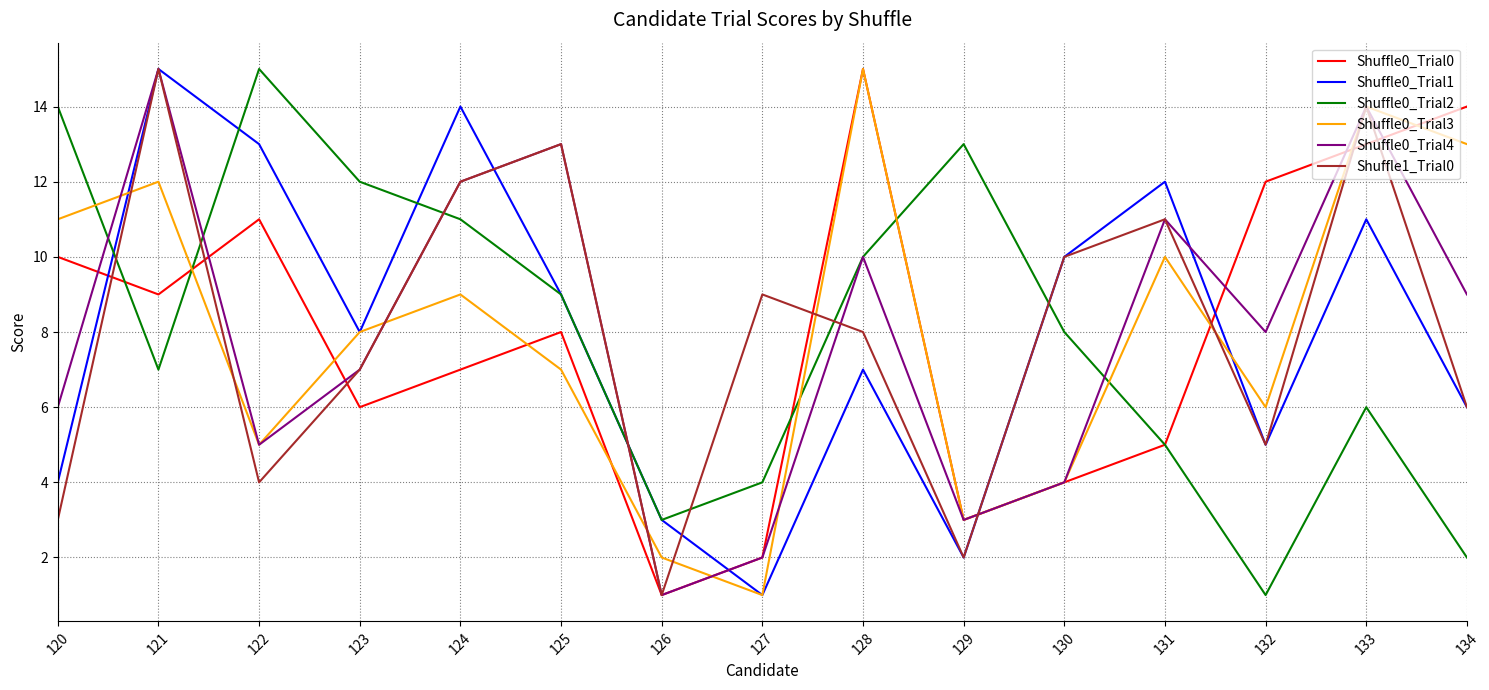

What is the difference between the highest and lowest values at 122?

11